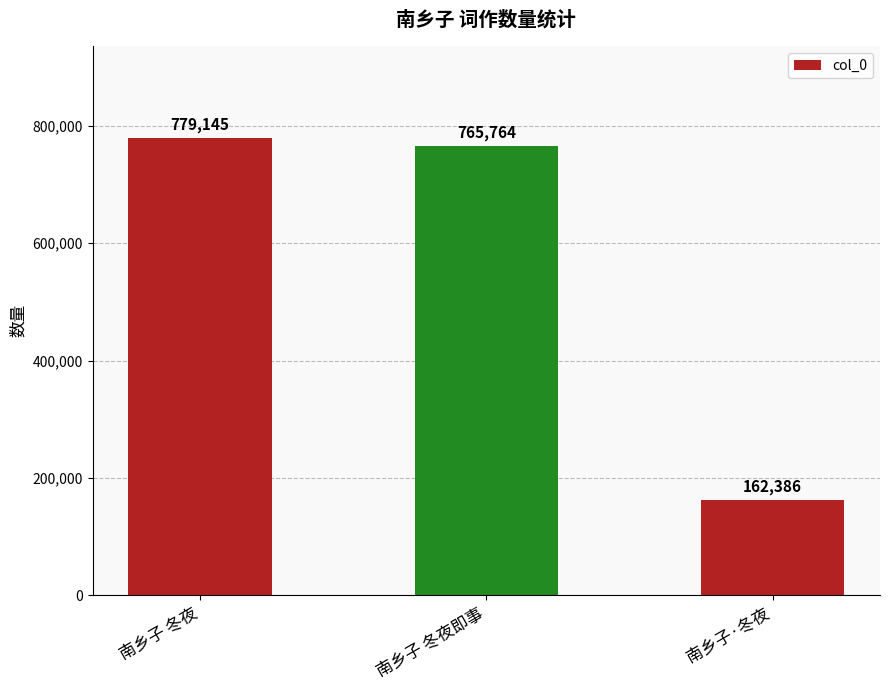

What is the greatest value displayed?

779145